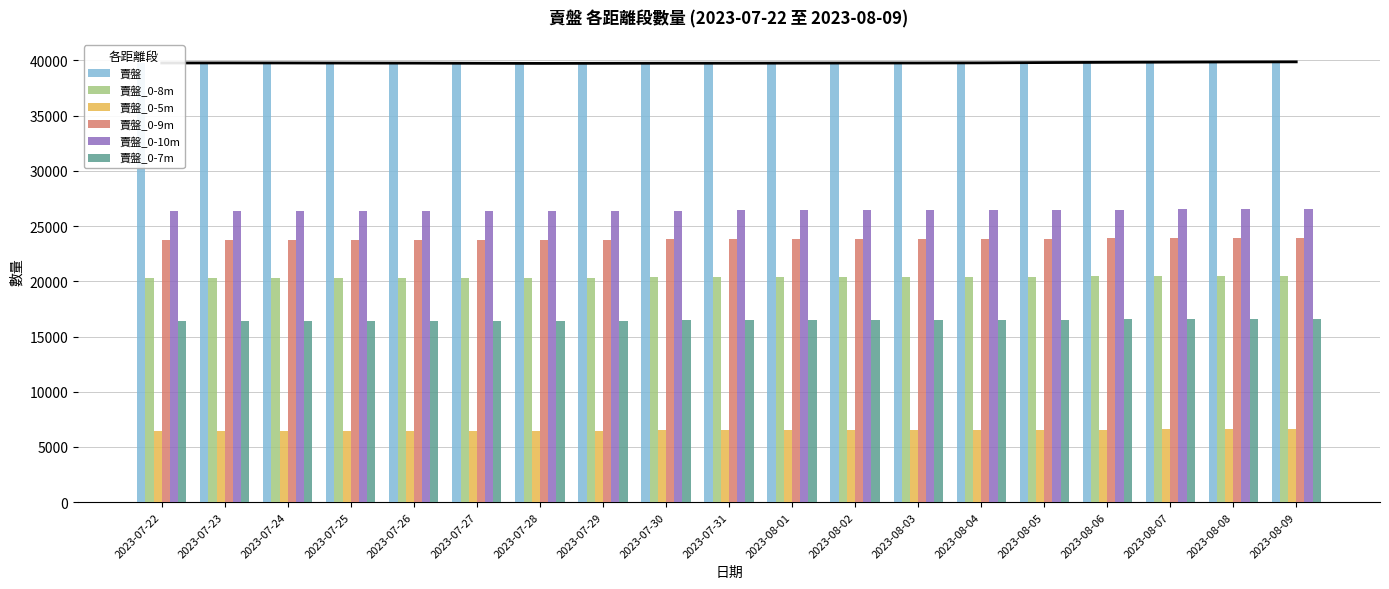

How many bars are there in each group?

6